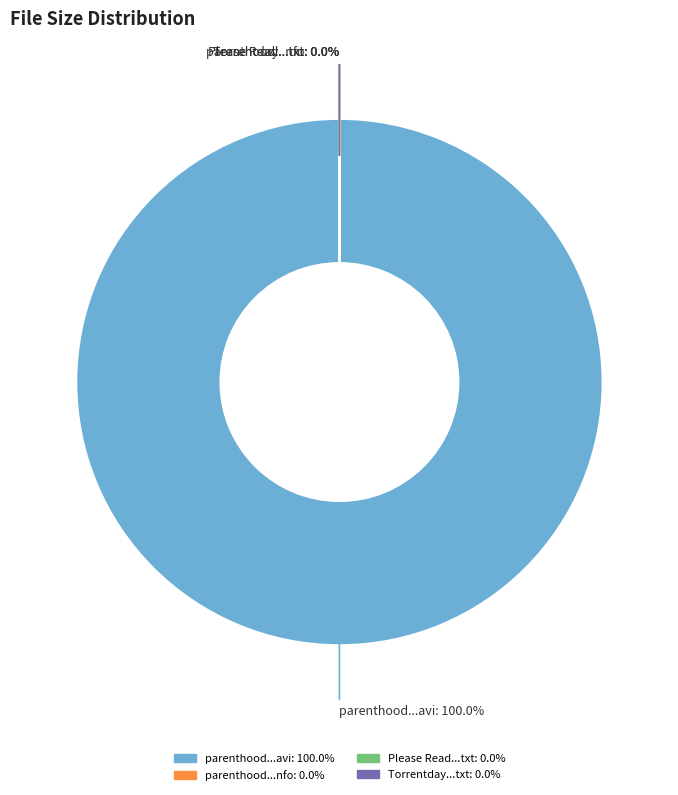

How many segments does this pie chart have?

4